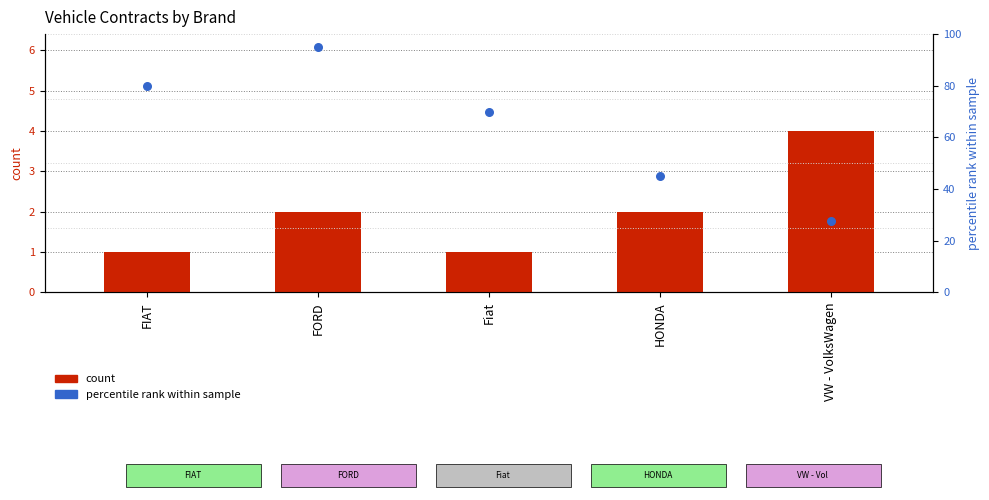

Is the value of avg year (normalized) at FORD greater than the value of count at Fiat?

Yes